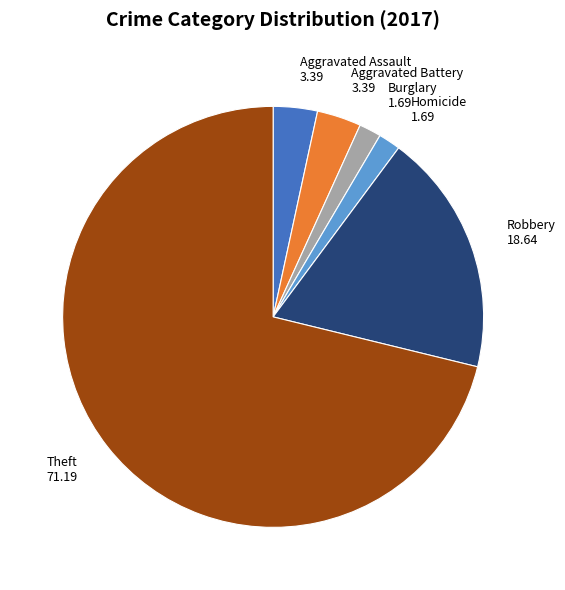

What is the largest slice in the pie chart?

Theft